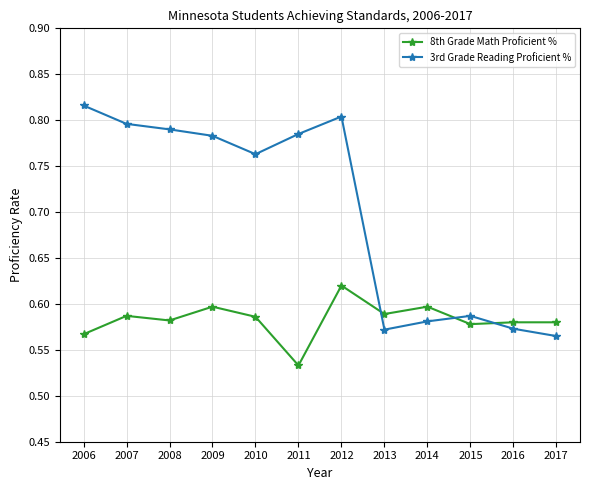

Rank the series by their maximum value, from lowest to highest.

8th Grade Math Proficient %, 3rd Grade Reading Proficient %